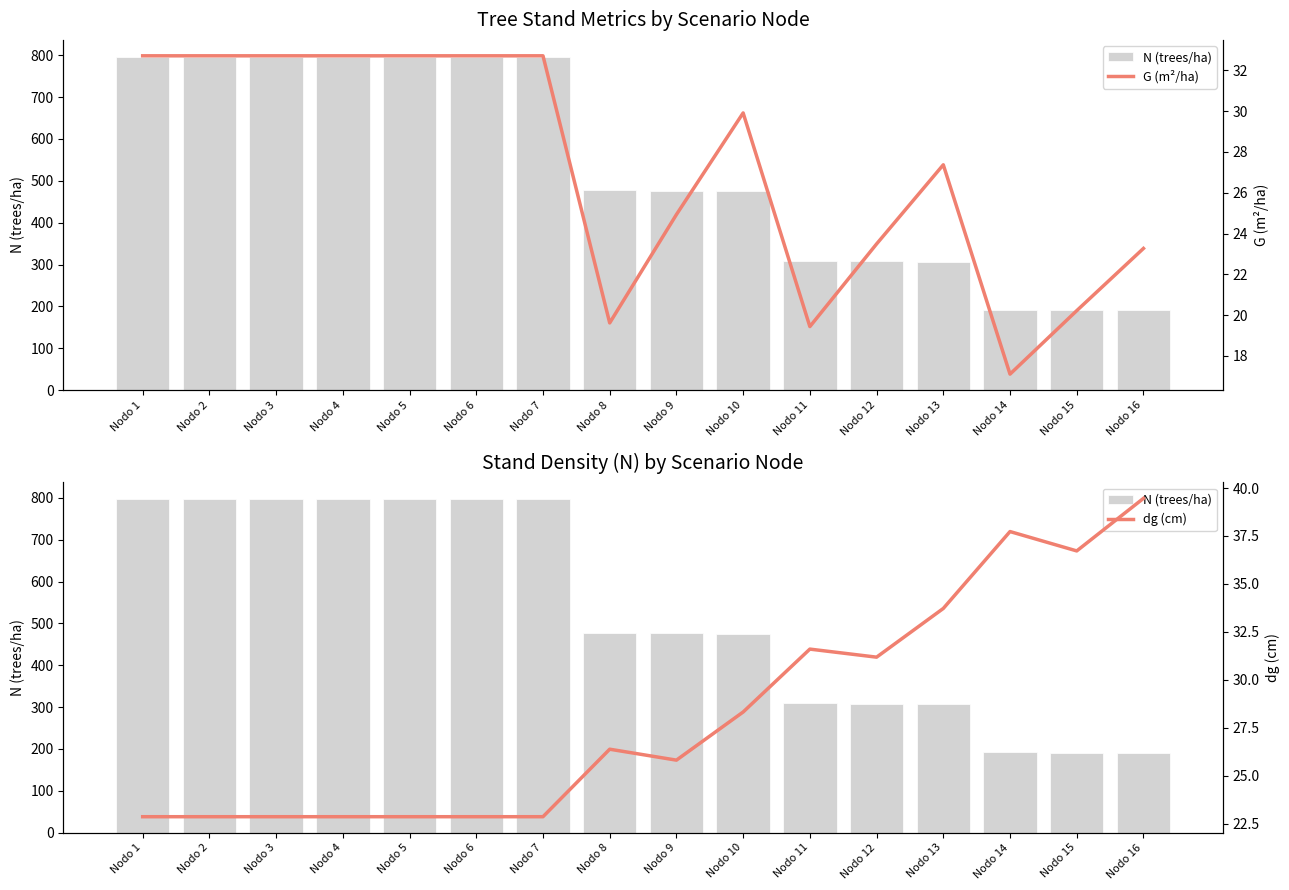

Reading left to right, list all the values displayed in this chart.

N (trees/ha): 796.9	796.9	796.9	796.9	796.9	796.9	796.9	478.1	476.5	474.9	308.7	307.6	306.5	191.6	190.9	190.3
G (m²/ha): 32.7	32.7	32.7	32.7	32.7	32.7	32.7	19.6	24.9	29.9	19.4	23.5	27.4	17.1	20.2	23.3
dg (cm): 22.9	22.9	22.9	22.9	22.9	22.9	22.9	26.4	25.8	28.3	31.6	31.2	33.7	37.7	36.7	39.5